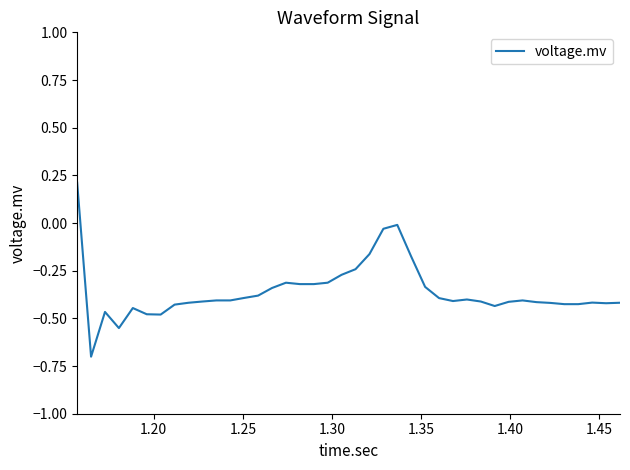

What is the smallest value displayed?

-0.7